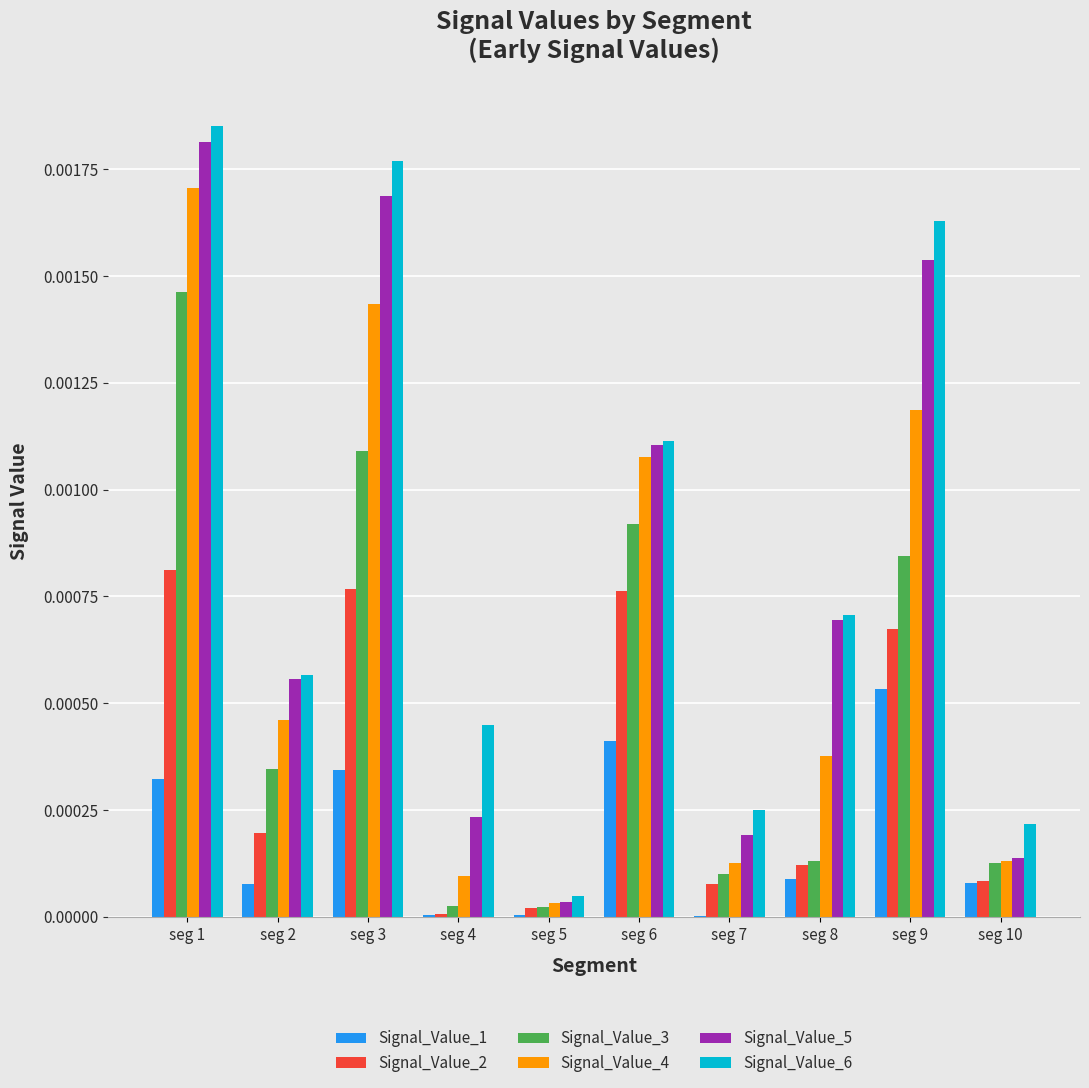

Between seg 4 and seg 9, which series saw the biggest shift?

Signal_Value_5